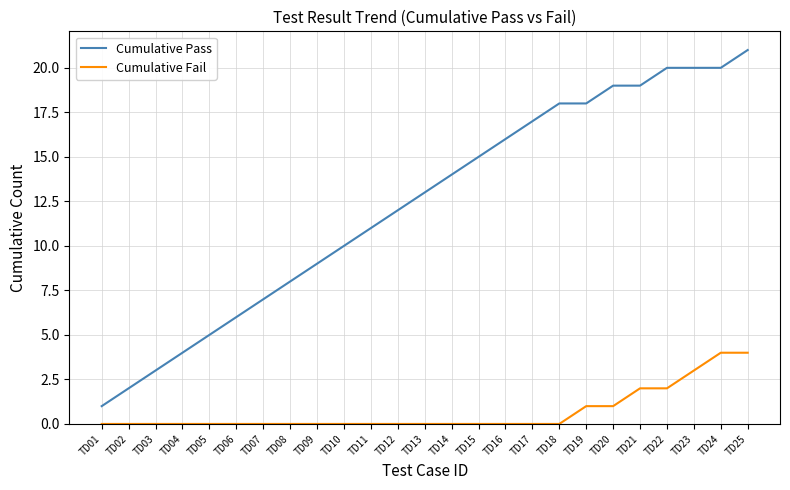

What is the greatest value displayed?

21